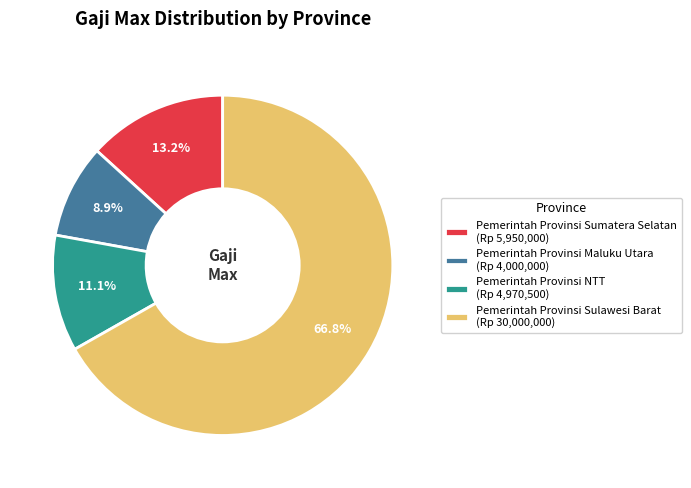

What is the total percentage of Pemerintah Provinsi Sumatera Selatan and Pemerintah Provinsi NTT?

24.3%